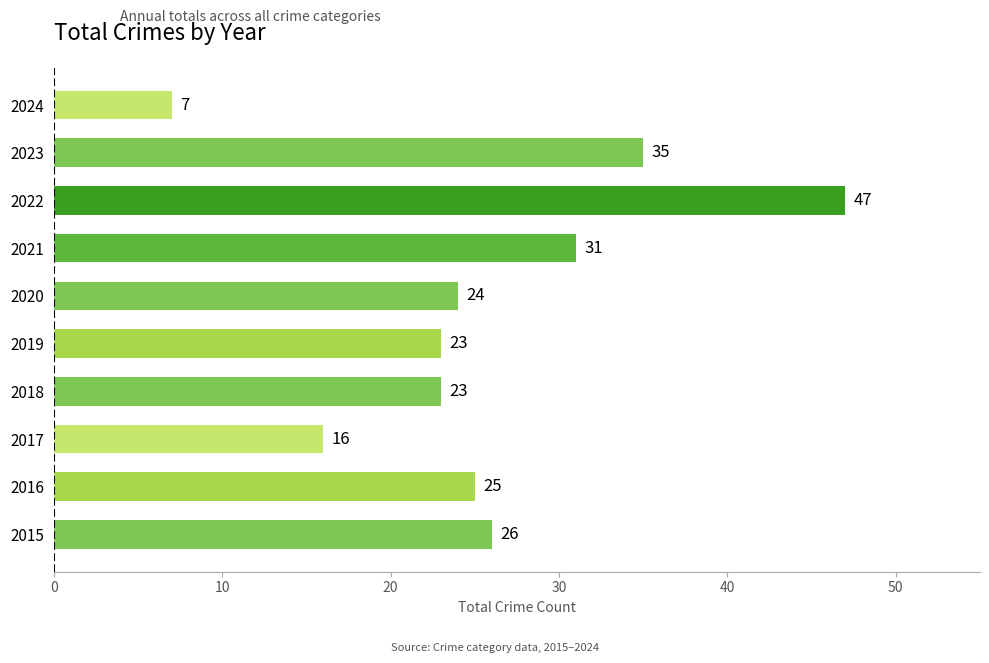

Are the bars horizontal?

Yes